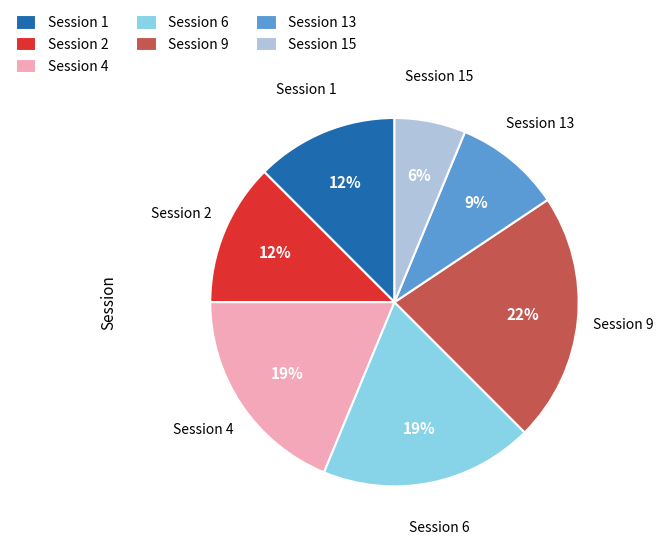

What percentage is the Session 6 slice, to the nearest percent?

19%